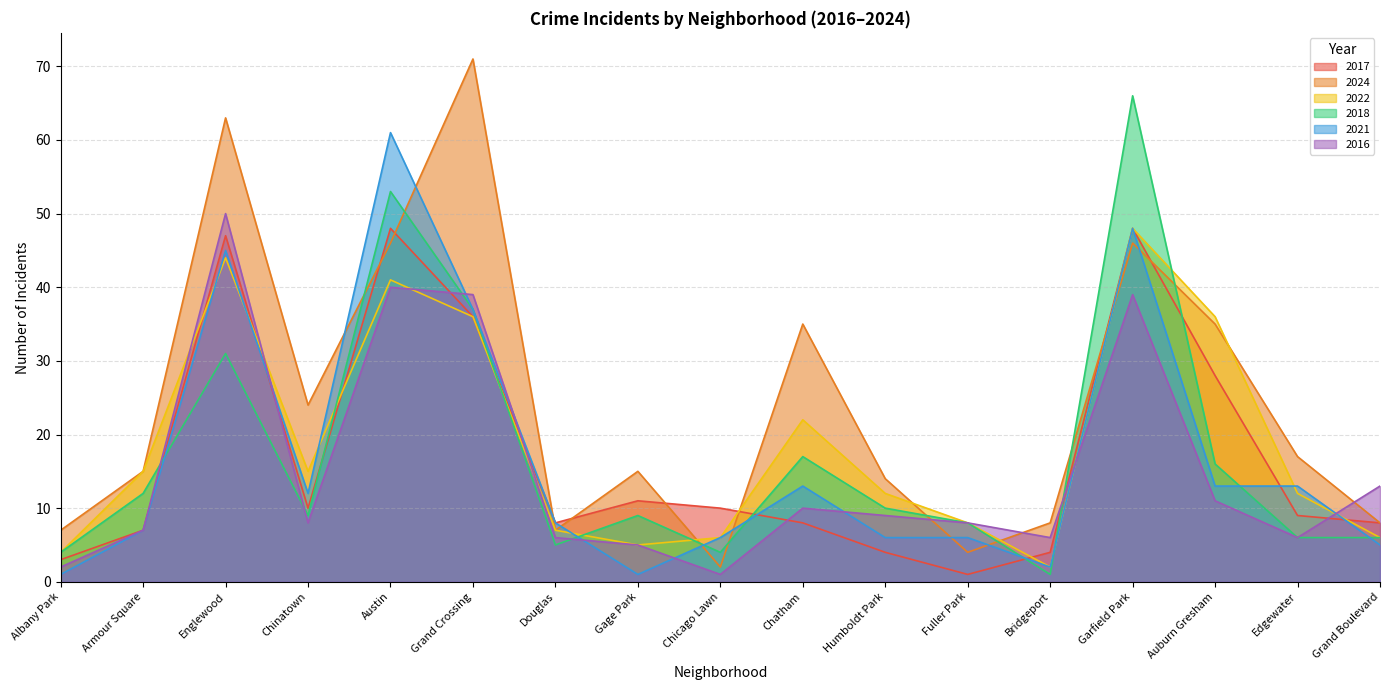

How many intersections are there between 2021 and 2018?

8